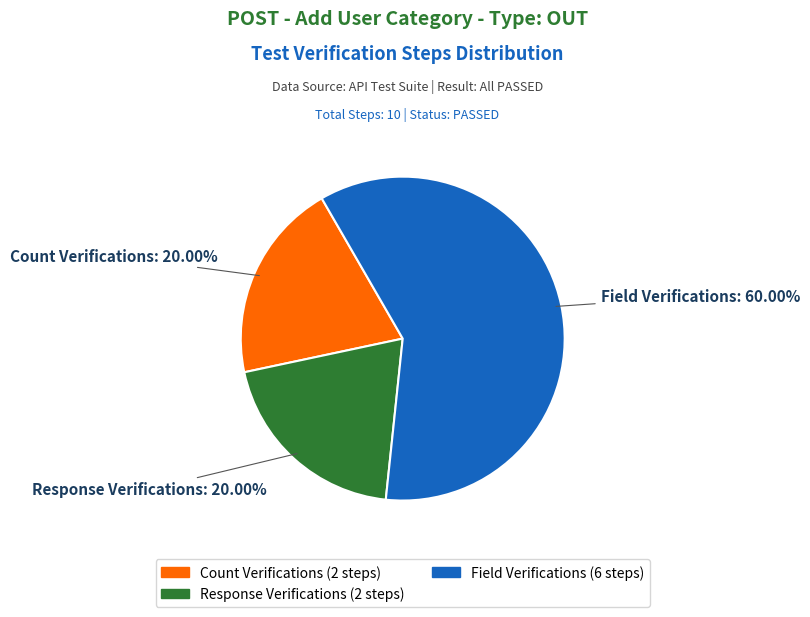

Does any single category account for the majority?

Yes